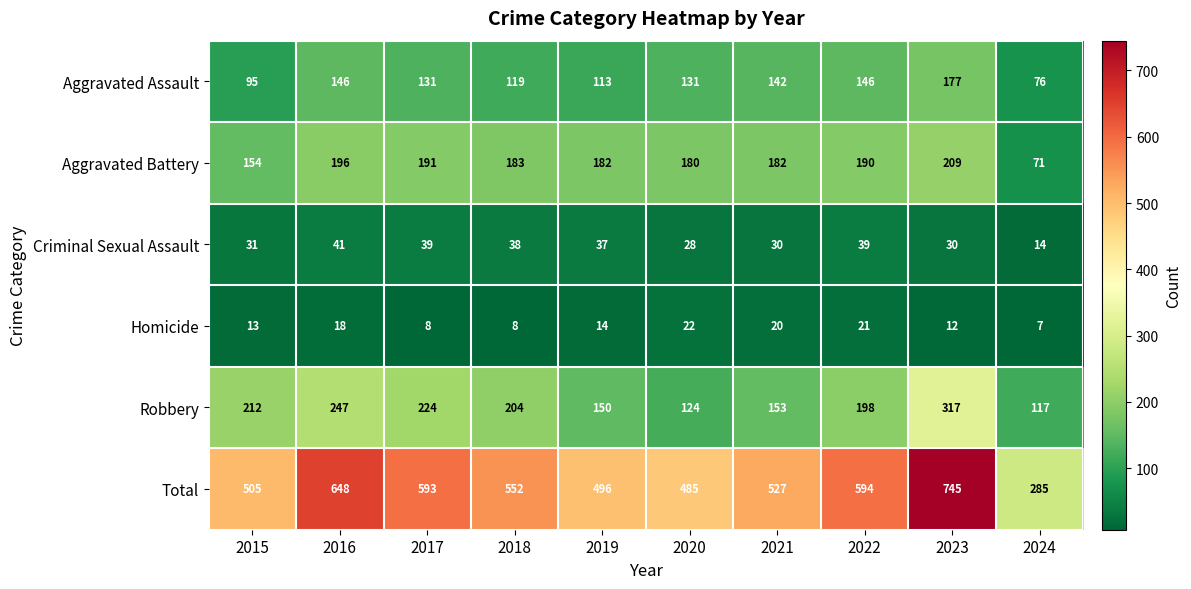

What is the total value across all series at 2019?

992